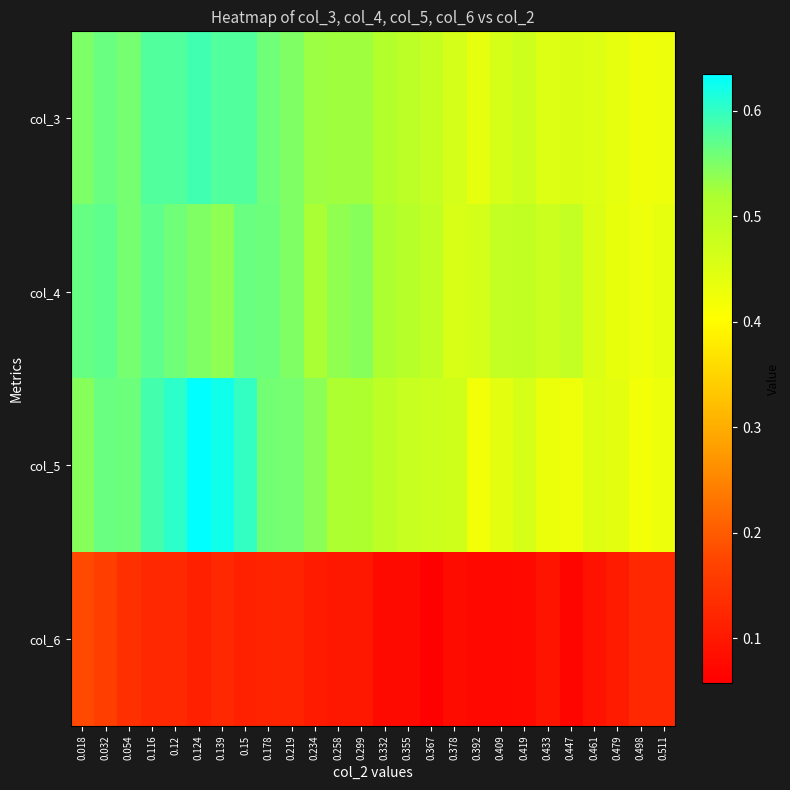

What is the total value across all series at 0.116?

1.9